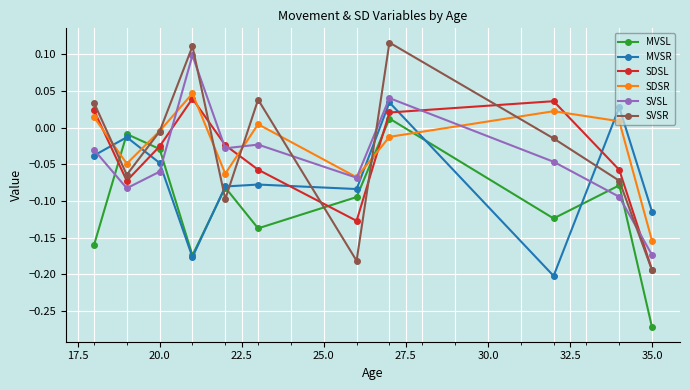

True or false: SDSR has more than 0 interior local peaks.

True